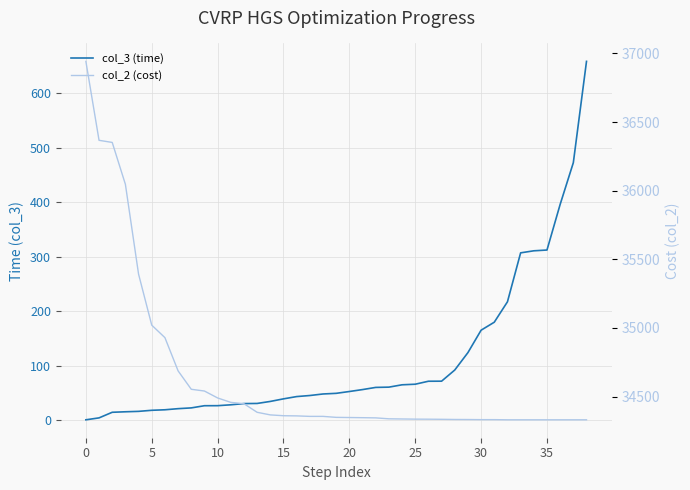

True or false: col_3 (time) has a value of 103.1 at 22.

False